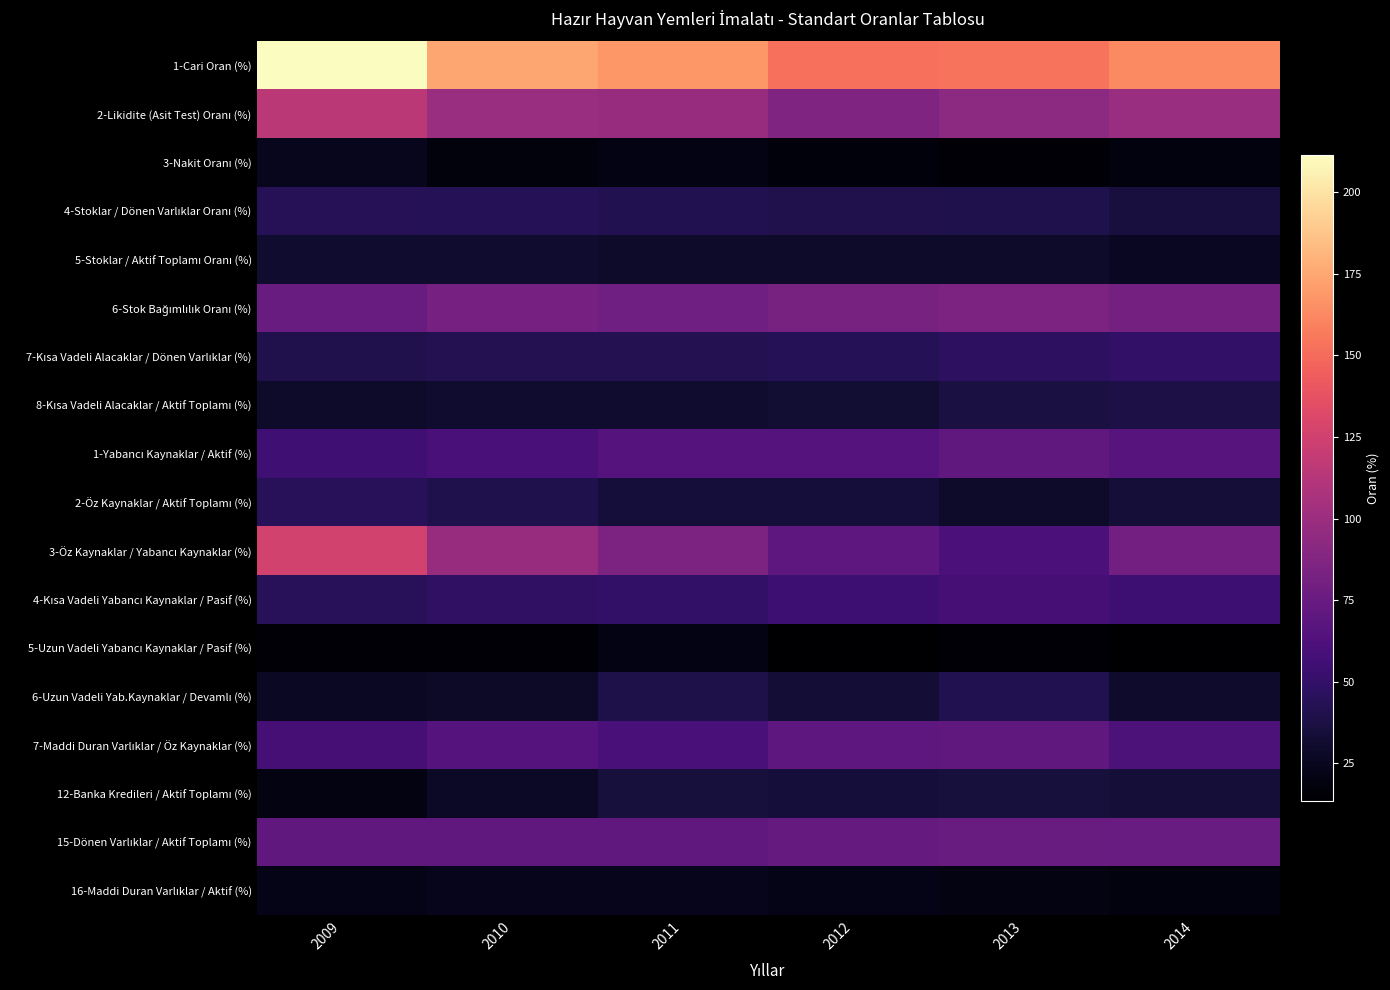

What is the difference between the highest and lowest values at 2014?

149.7